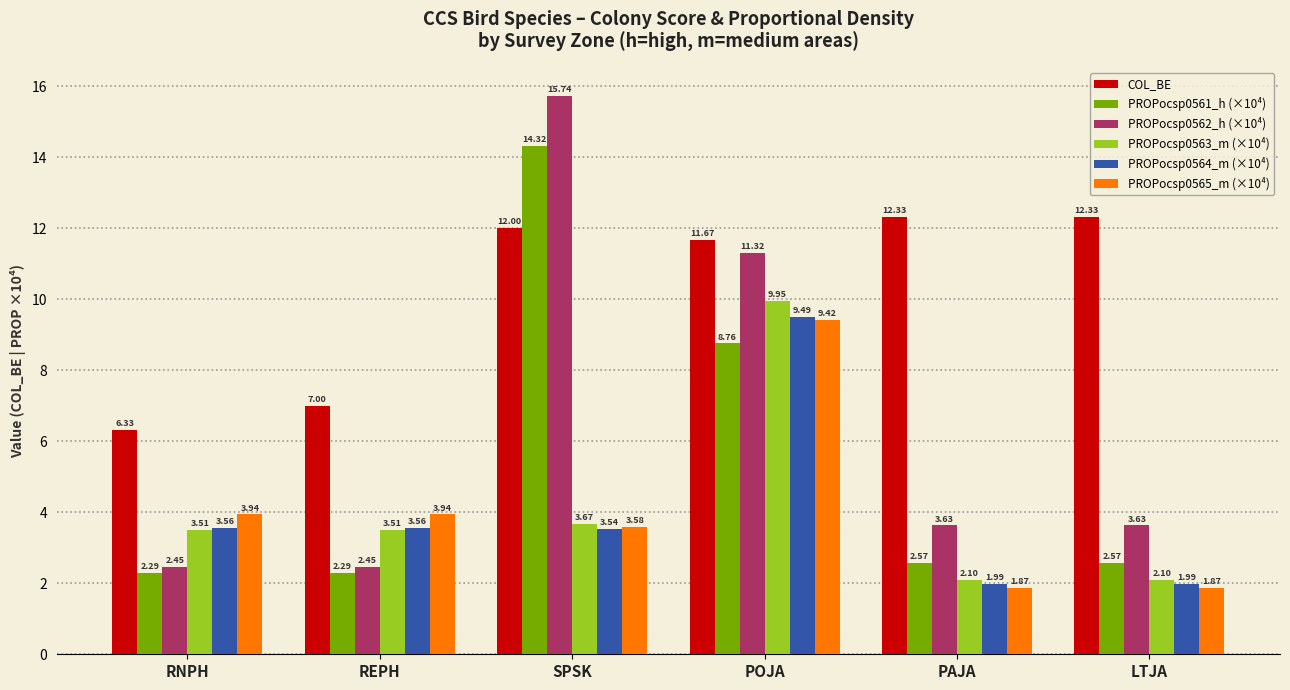

Which category has the highest value in the PROPocsp0564_m (×10⁴) series?

POJA